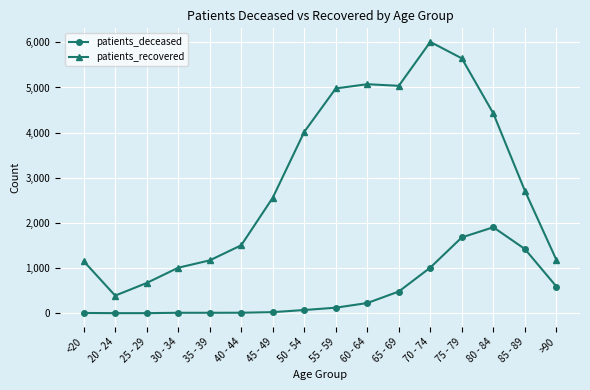

Between 35 - 39 and 70 - 74, which series saw the biggest shift?

patients_recovered